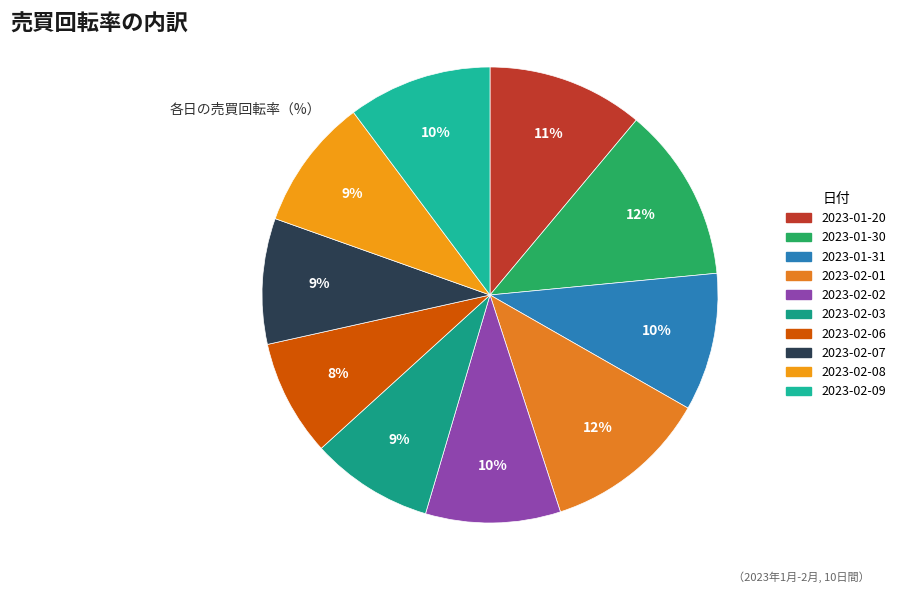

The 2023-02-02 slice represents 10% of the pie. True or false?

True